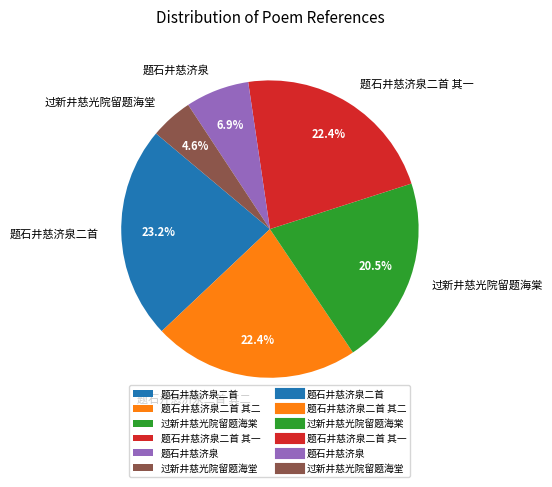

Is the sum of 过新井慈光院留题海棠 and 题石井慈济泉二首 其二 greater than half?

No